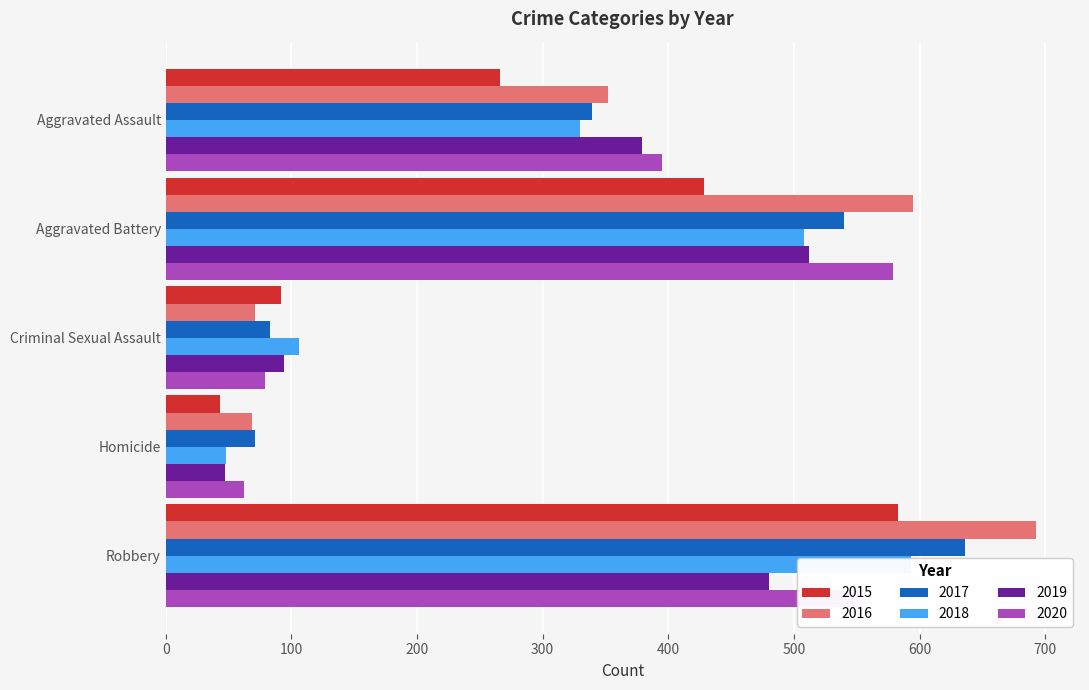

What is the sum of the 2020 values at Robbery and Aggravated Assault?

947